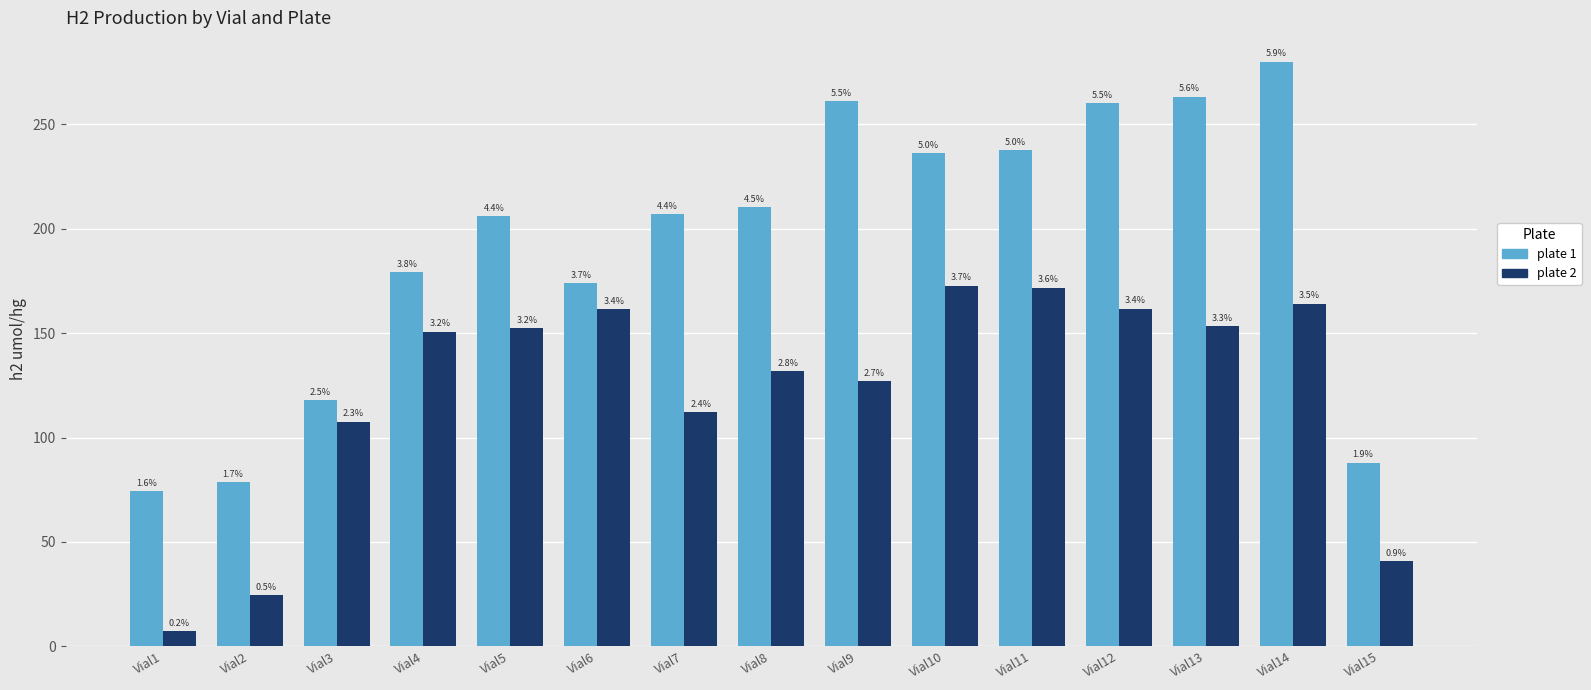

Does the chart contain any negative values?

No